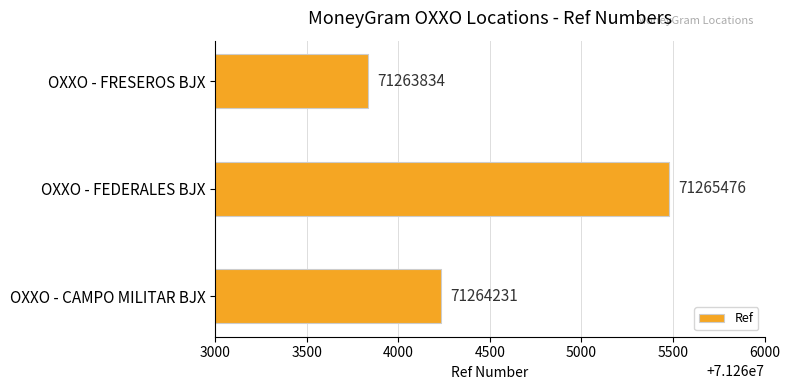

Rank the categories by value from lowest to highest.

OXXO - FRESEROS BJX, OXXO - CAMPO MILITAR BJX, OXXO - FEDERALES BJX